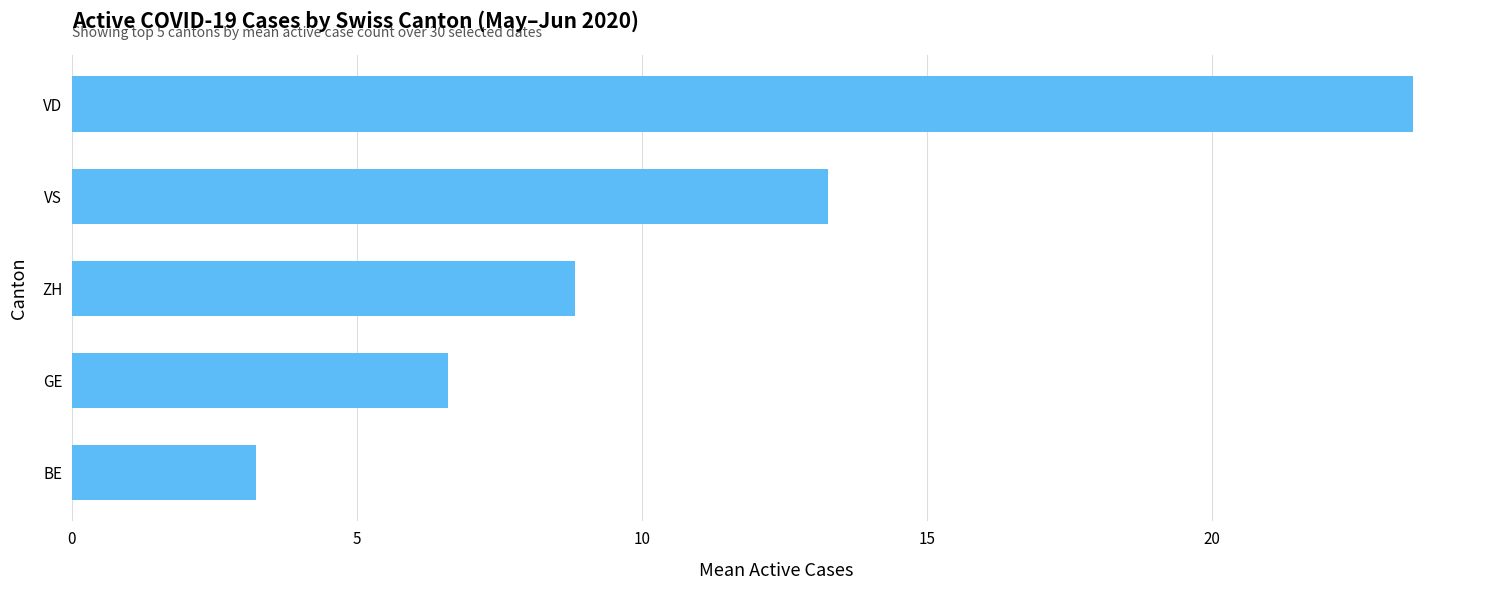

What is the value of the 5th bar from the top?

3.2